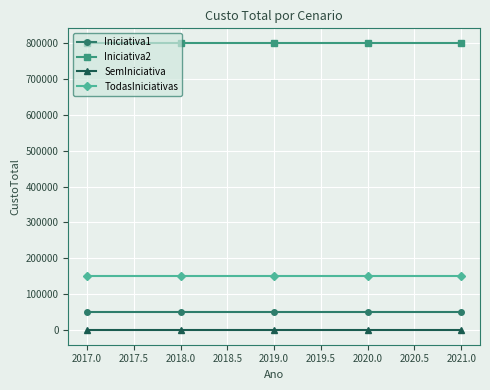

The Iniciativa1 series shows 81461 at 2017.0. True or false?

False